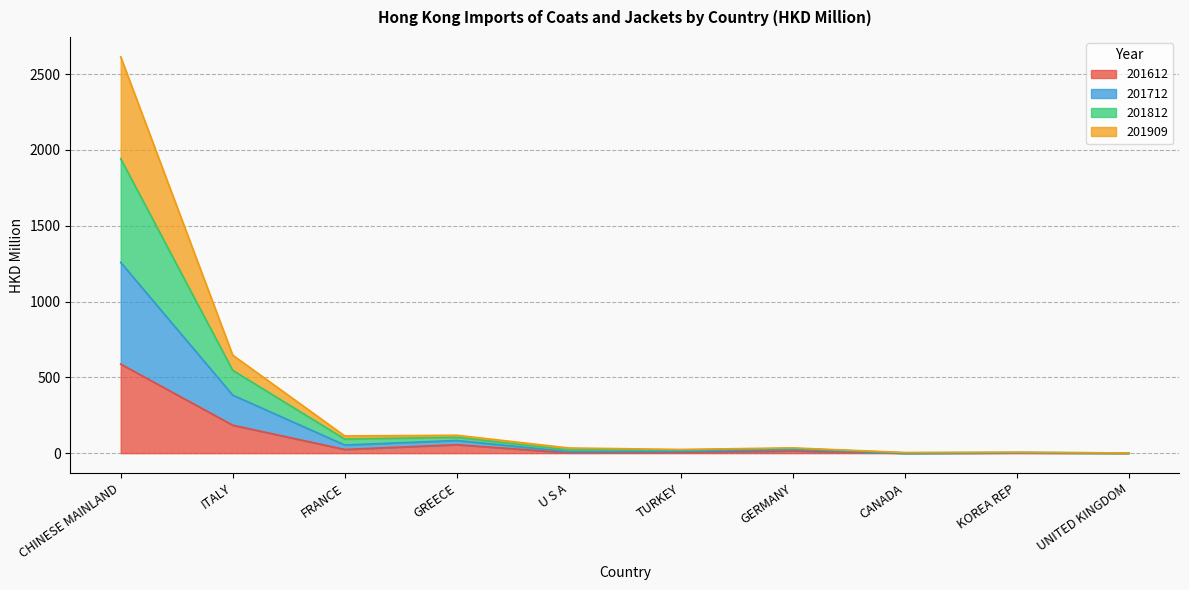

How many lines are shown in the chart?

4